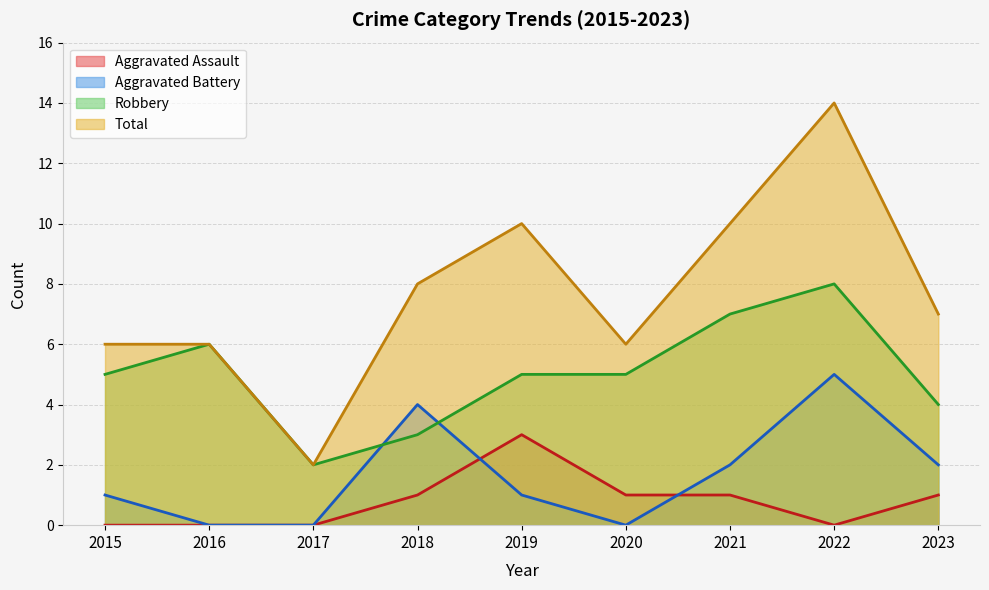

What is the value of the Aggravated Assault point at the 5th from the left?

3